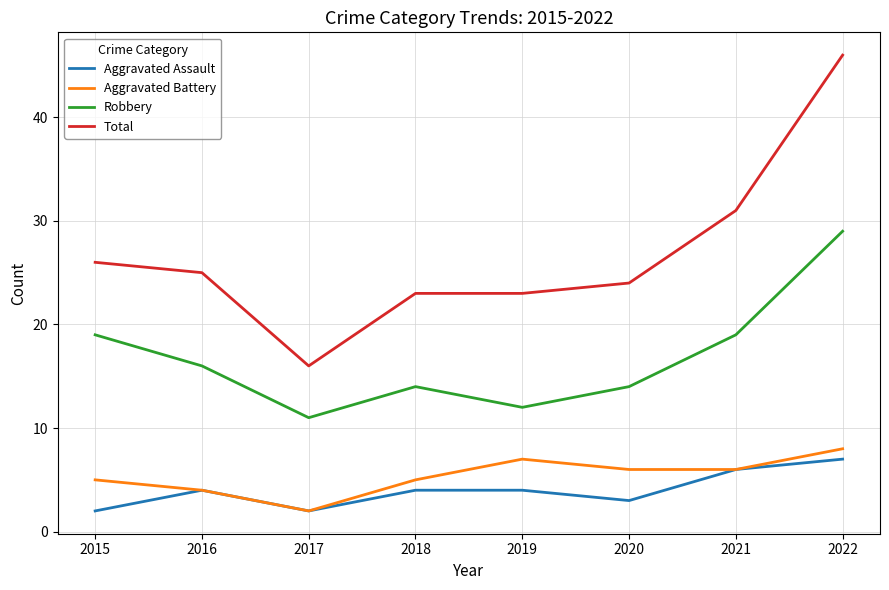

Reading left to right, extract all data points from this chart.

Aggravated Assault: 2015=2	2016=4	2017=2	2018=4	2019=4	2020=3	2021=6	2022=7
Aggravated Battery: 2015=5	2016=4	2017=2	2018=5	2019=7	2020=6	2021=6	2022=8
Robbery: 2015=19	2016=16	2017=11	2018=14	2019=12	2020=14	2021=19	2022=29
Total: 2015=26	2016=25	2017=16	2018=23	2019=23	2020=24	2021=31	2022=46